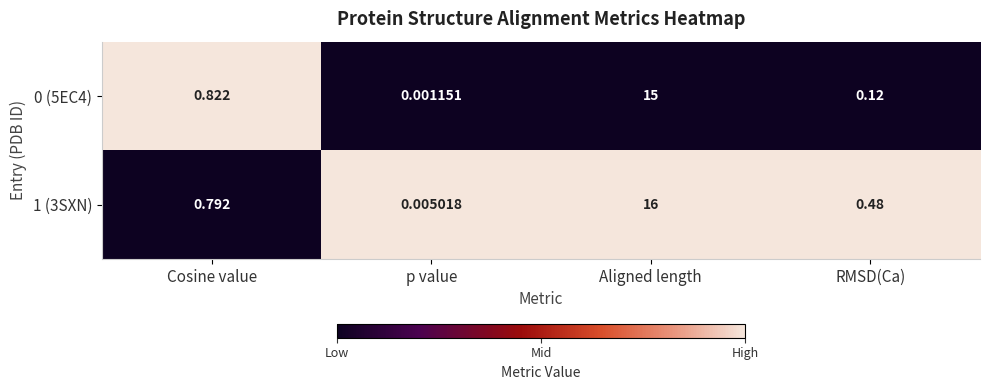

At which label does 0 (5EC4) reach its peak?

Aligned length